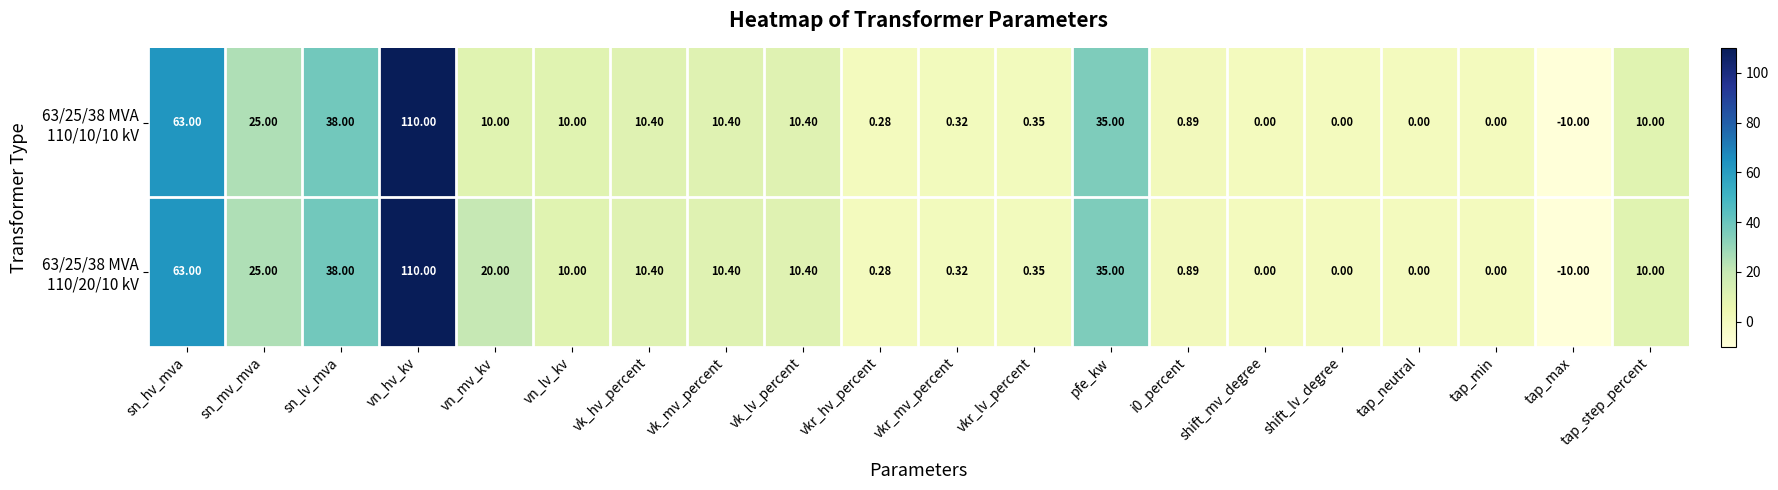

How many series are shown in this chart?

2